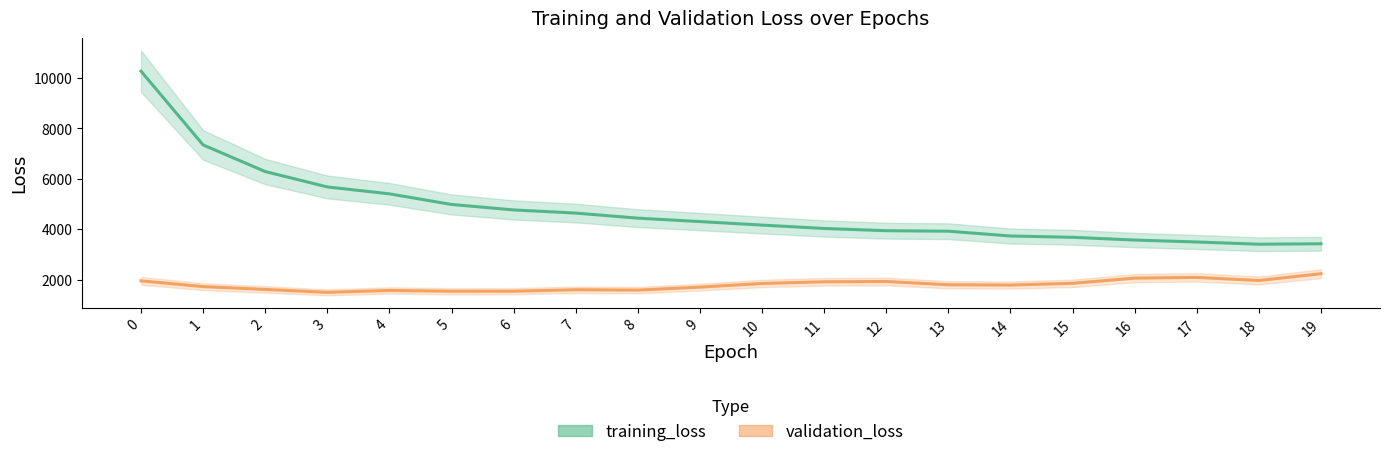

Reading left to right, what are all the values shown in this chart?

training_loss: 10274.4	7345.7	6288.7	5677.5	5402.9	4981.6	4764.2	4639.0	4437.3	4301.9	4162.2	4027.6	3938.8	3919.0	3728.9	3676.7	3567.9	3491.2	3402.6	3418.9
validation_loss: 1946.9	1718.1	1605.8	1490.3	1565.9	1534.2	1536.0	1593.9	1578.9	1698.9	1843.3	1909.7	1921.6	1791.7	1779.3	1849.6	2055.6	2084.4	1961.0	2231.6